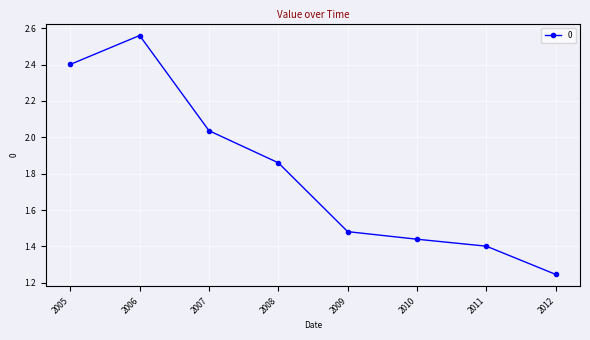

What is the ratio of the value at 2006 to the value at 2009?

1.7